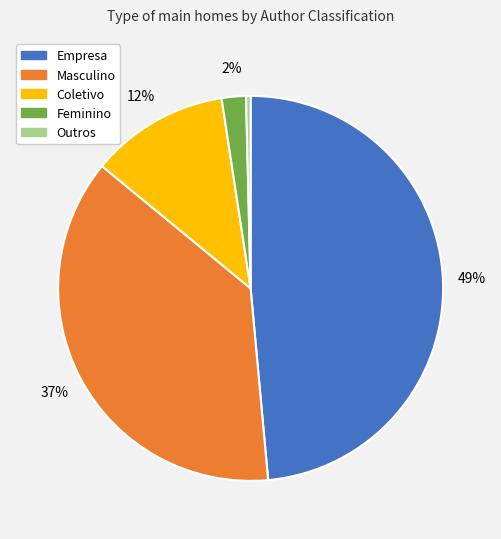

To the nearest percent, what percentage of the pie is Empresa?

49%